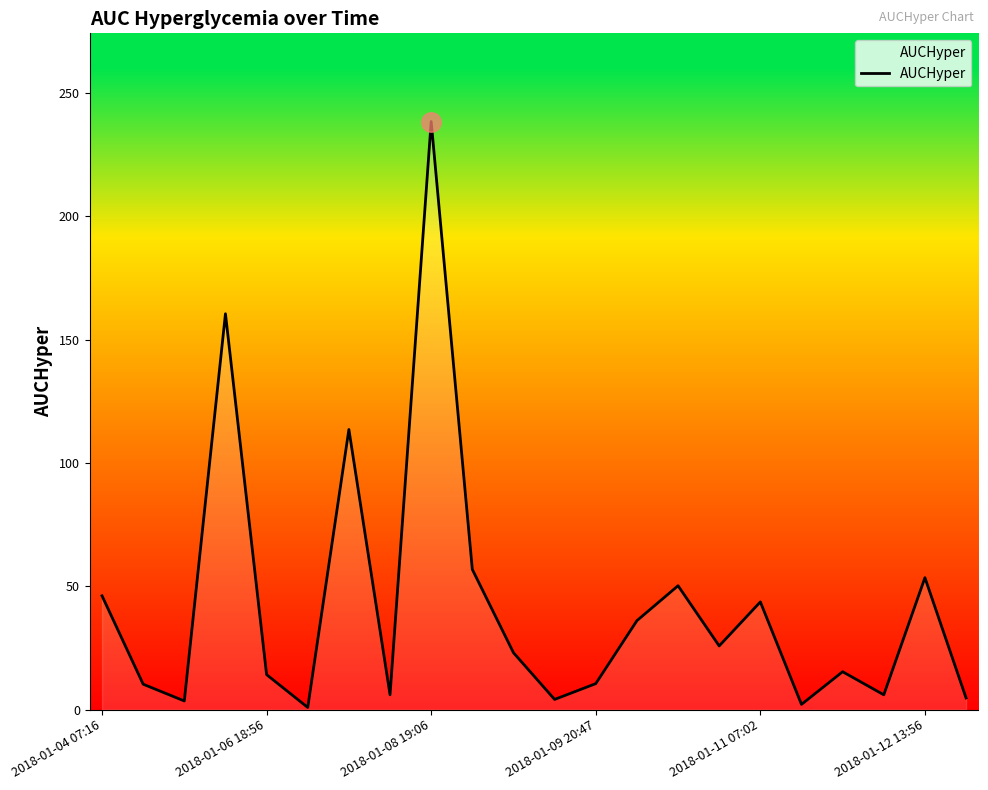

What is the greatest value displayed?

238.5